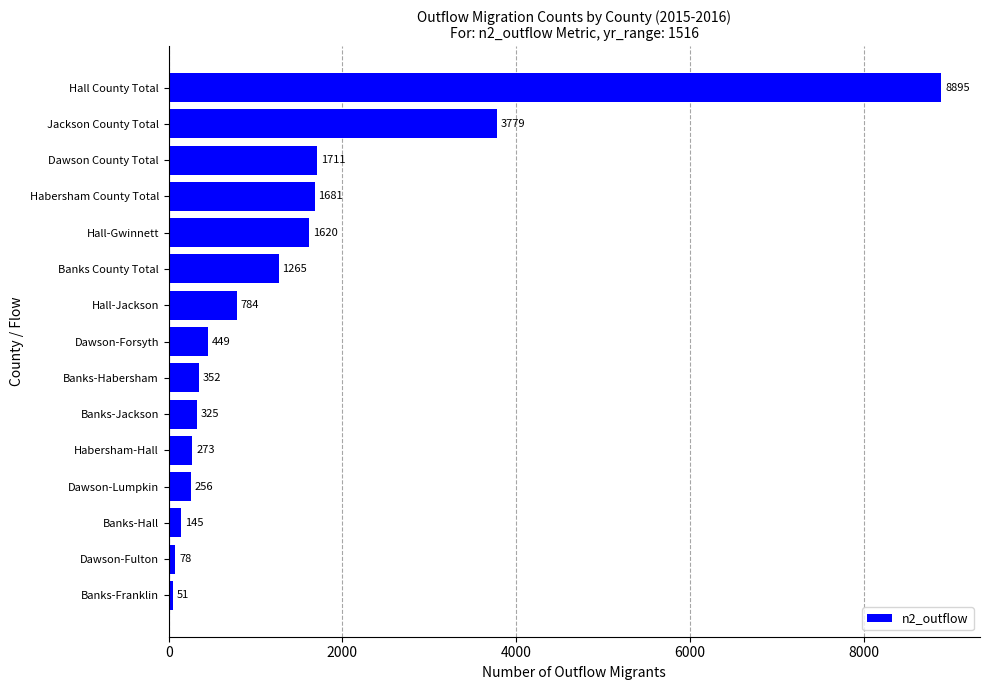

What is the minimum value shown in the chart?

51